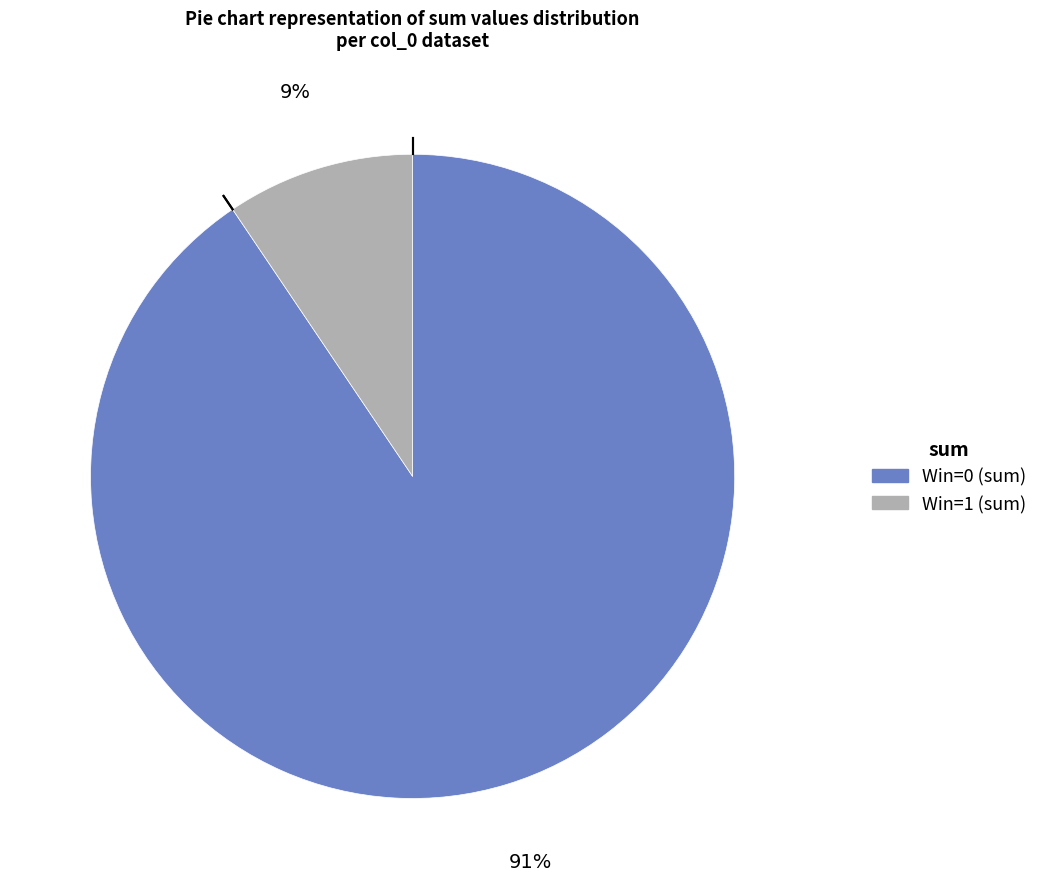

Is there any slice that represents more than half of the pie?

Yes